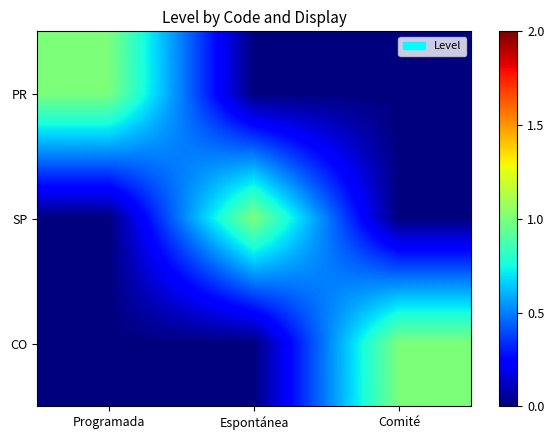

Reading left to right, transcribe all the data shown in this chart.

PR: Programada=1	Espontánea=0	Comité=0
SP: Programada=0	Espontánea=1	Comité=0
CO: Programada=0	Espontánea=0	Comité=1